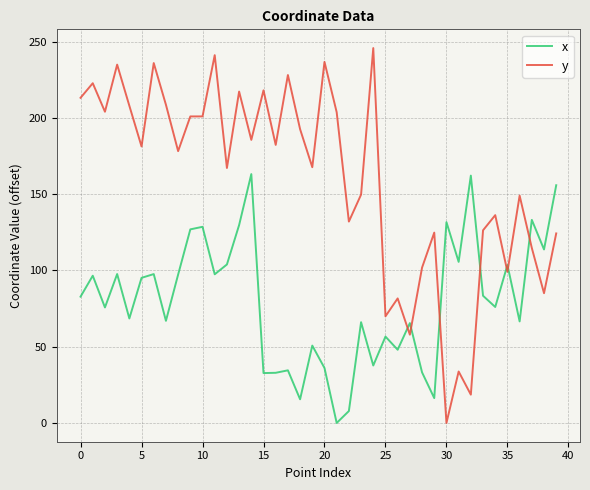

Which series has the largest total across all categories?

y